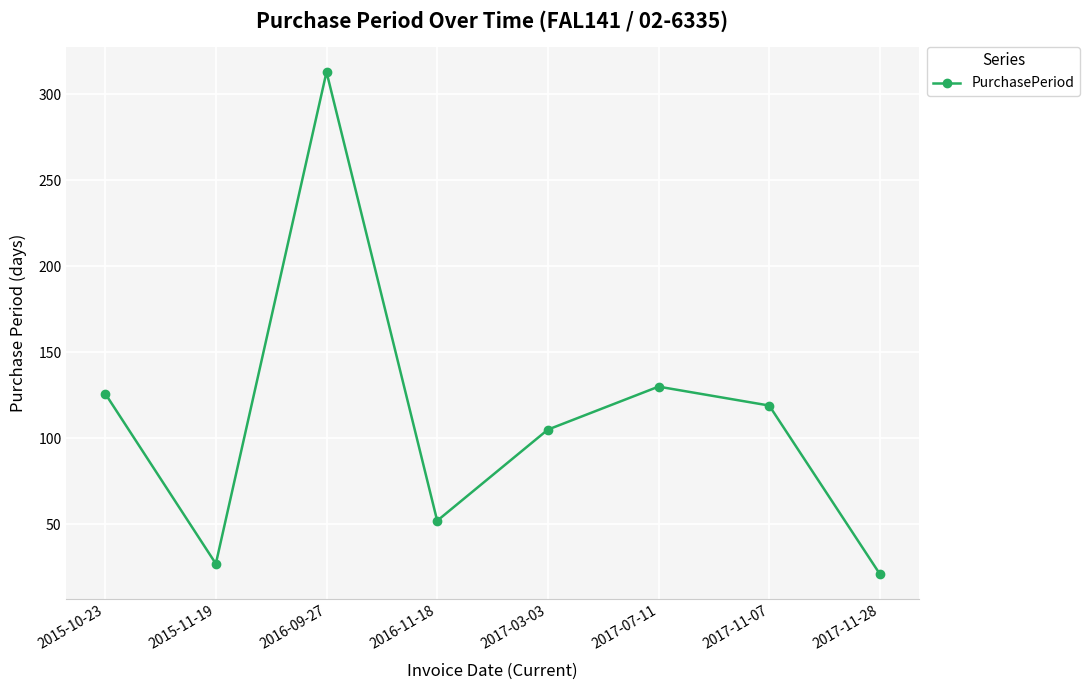

Which category has the lowest value across all series?

2017-11-28